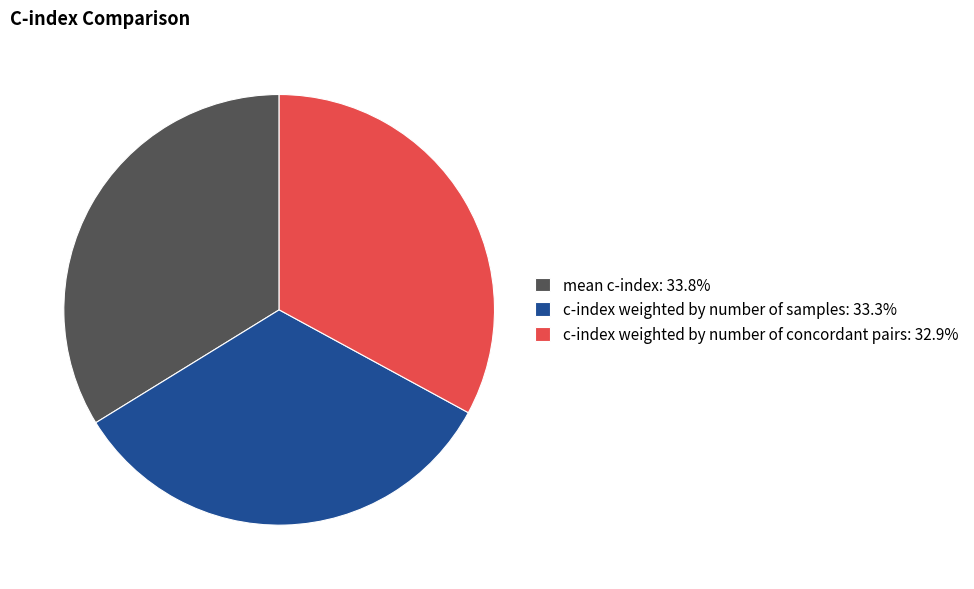

How many segments does this pie chart have?

3